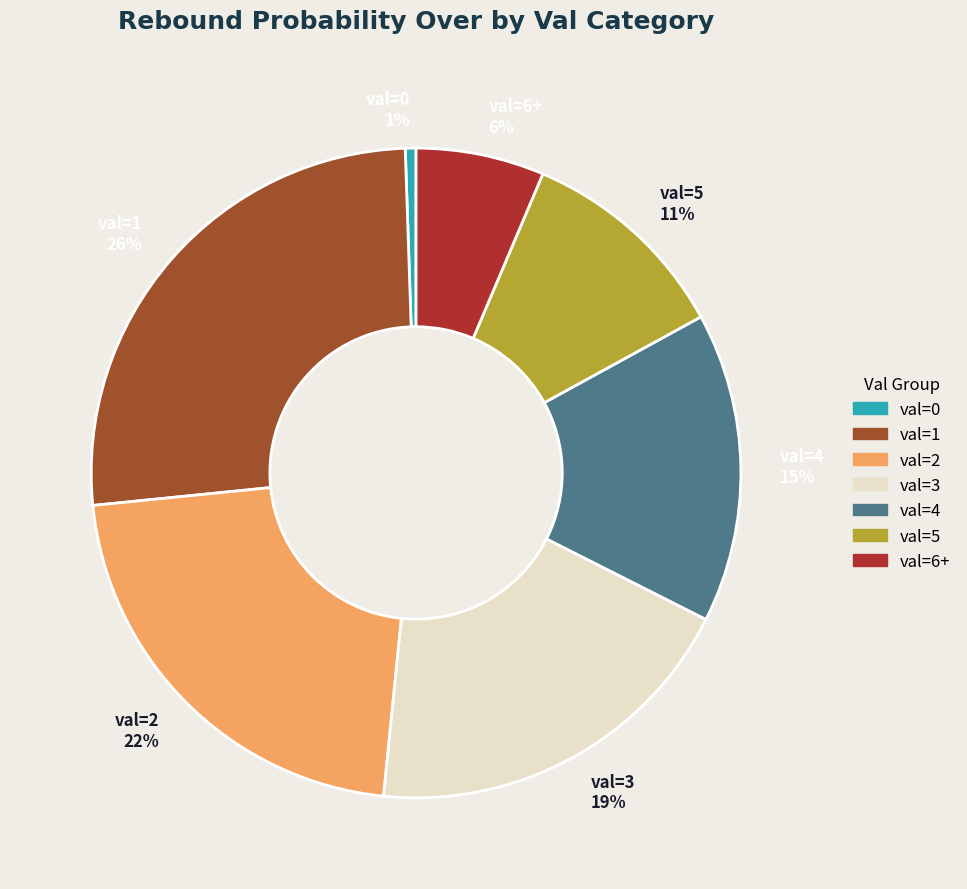

Is the sum of val=1 26% and val=3 19% greater than half?

No